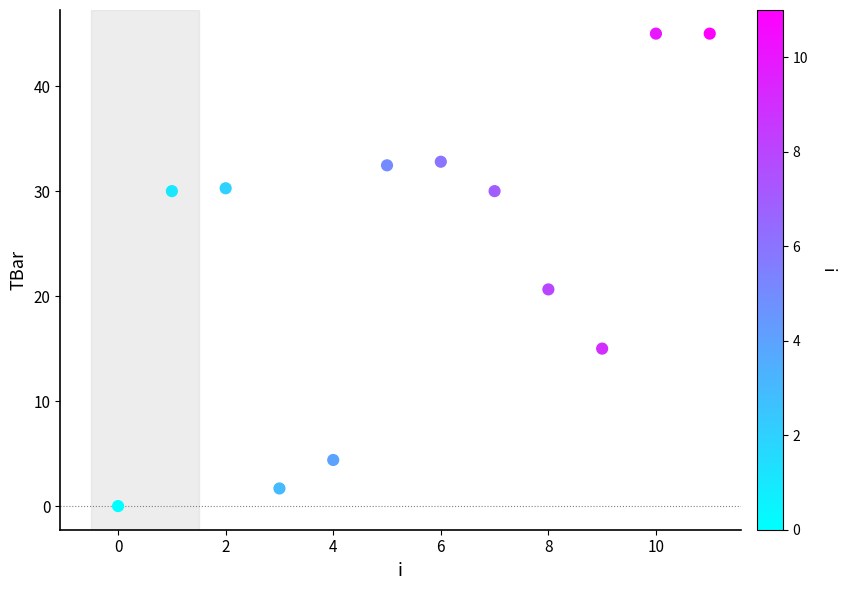

What Y value in the scatter plot is closest to 22?

20.6